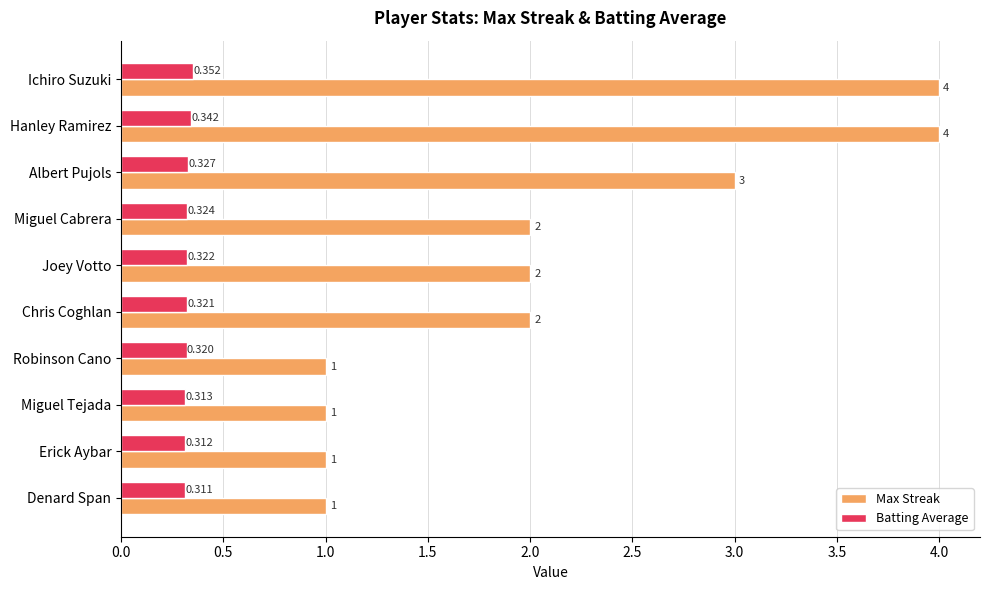

Which series has the widest spread of values?

Max Streak